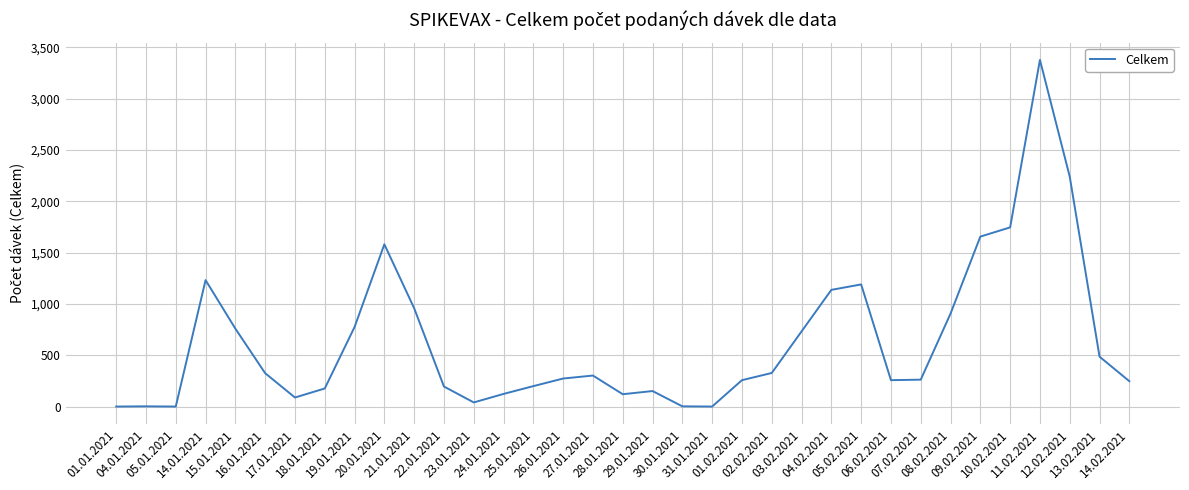

What is the difference between the maximum and minimum values?

3378